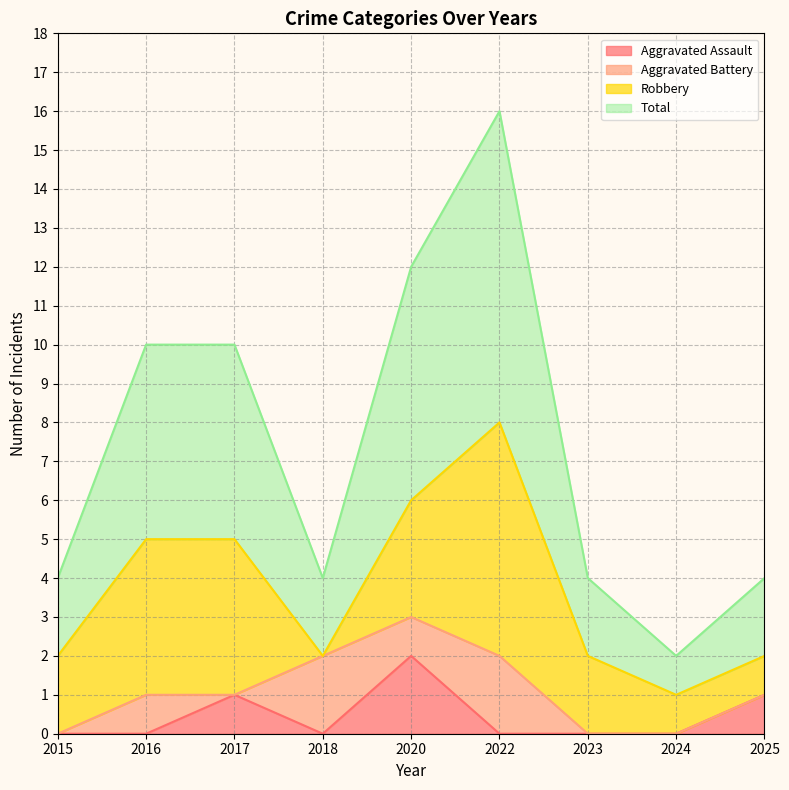

Which category has the highest value in the Total series?

2022